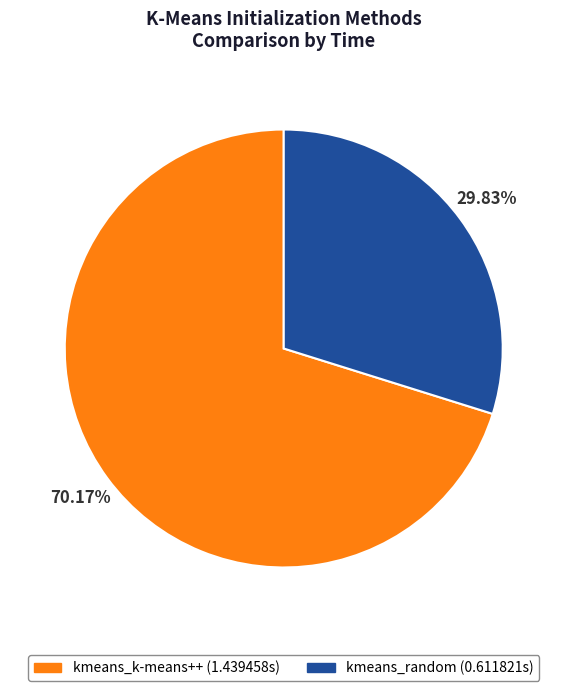

What is the smallest slice in the pie chart?

kmeans_random